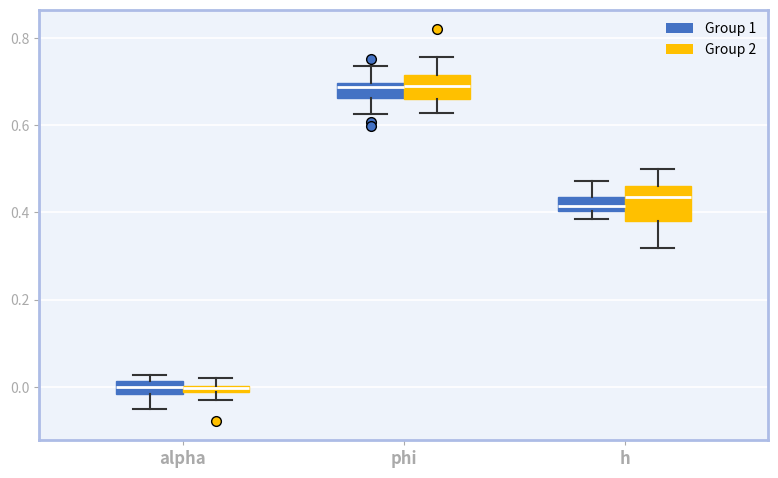

Which box is the tallest, from its lower edge to its upper edge?

h (Group 2)